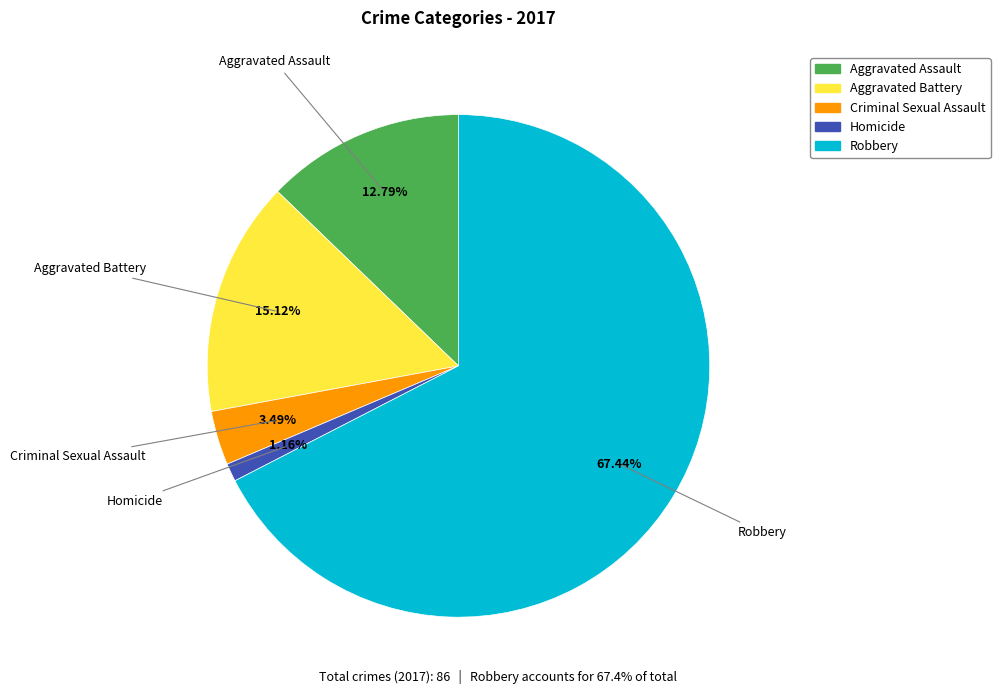

Which has a higher value, Aggravated Assault or Aggravated Battery?

Aggravated Battery